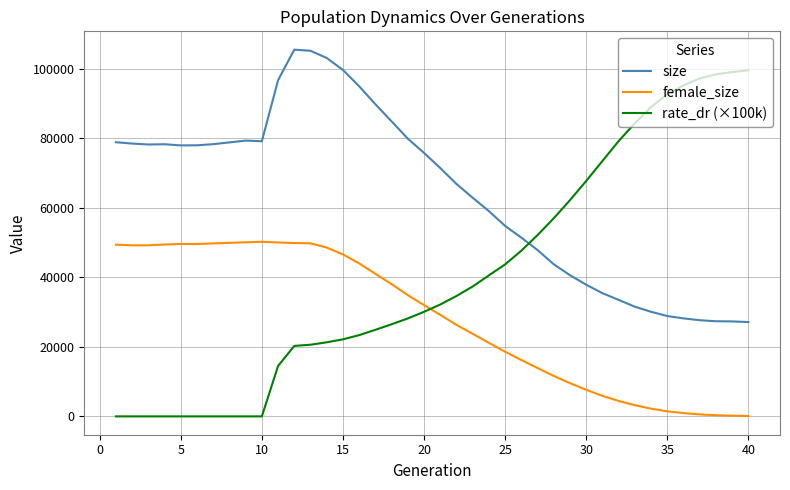

What is the difference between the maximum and second lowest values in the female_size series?

50056.0